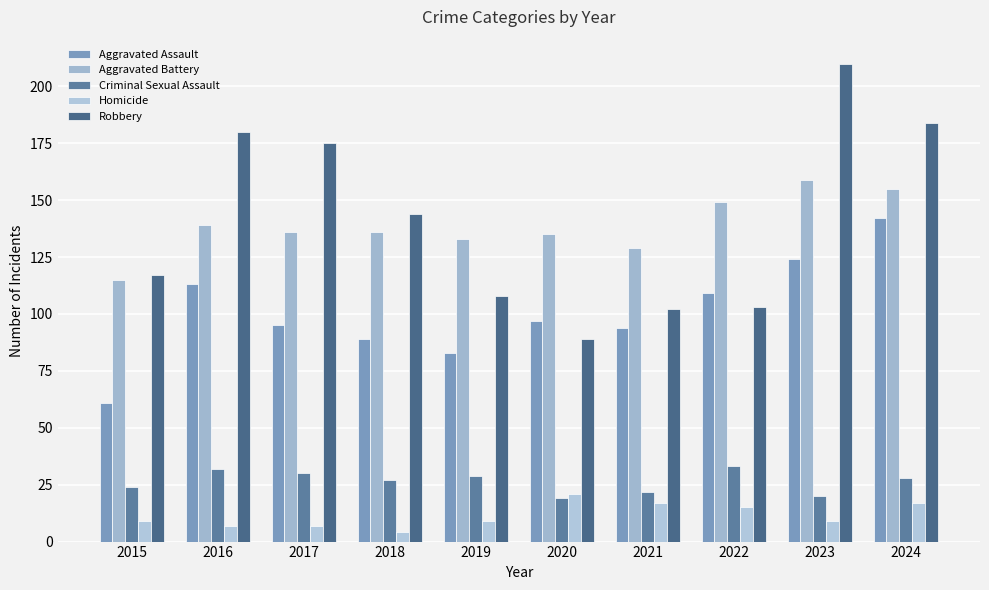

Reading left to right, extract all data points from this chart.

Aggravated Assault: 61	113	95	89	83	97	94	109	124	142
Aggravated Battery: 115	139	136	136	133	135	129	149	159	155
Criminal Sexual Assault: 24	32	30	27	29	19	22	33	20	28
Homicide: 9	7	7	4	9	21	17	15	9	17
Robbery: 117	180	175	144	108	89	102	103	210	184